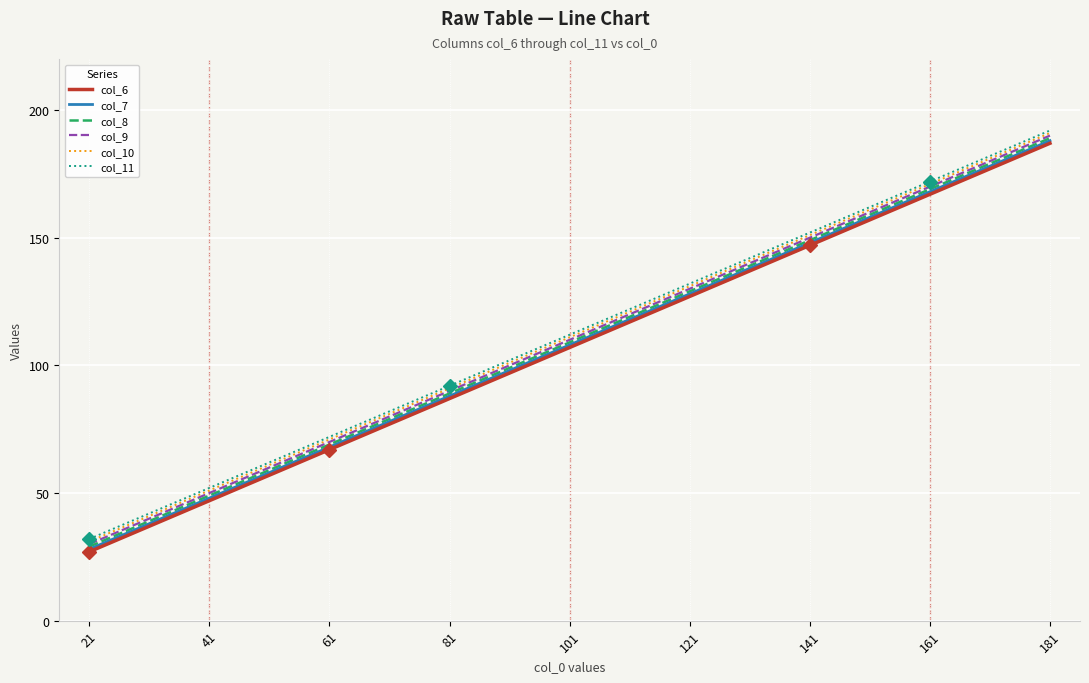

True or false: col_8 and col_10 cross at least once.

False